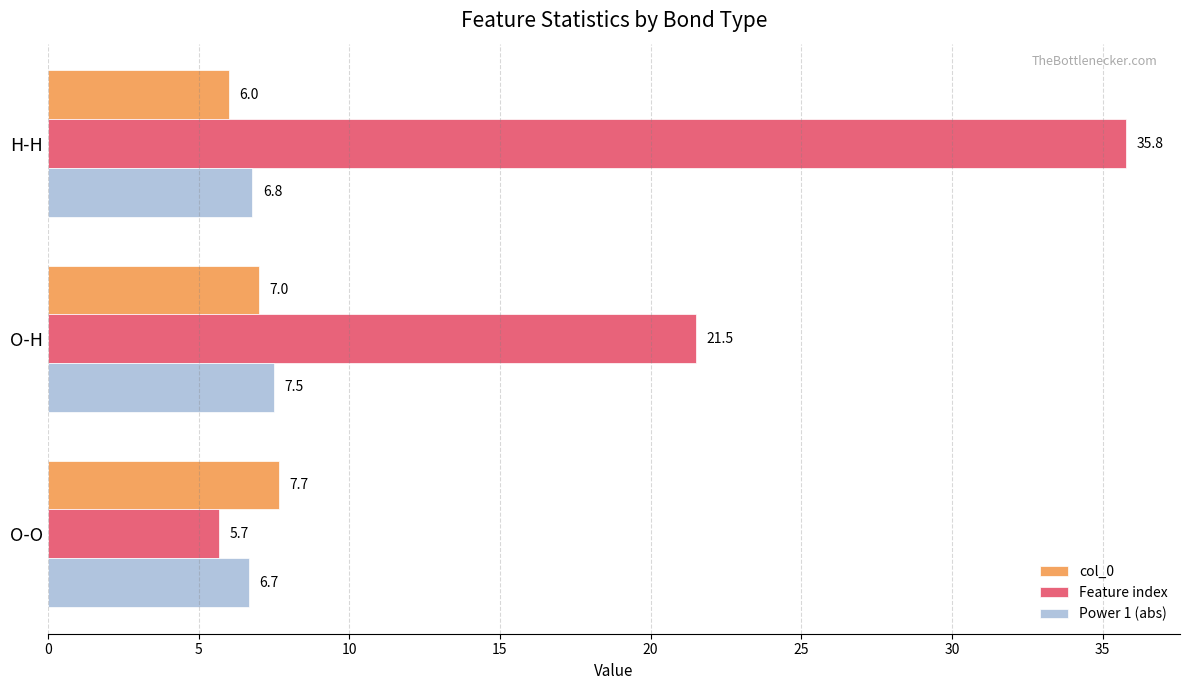

Is it true that Feature index equals 21.5 at O-H?

True